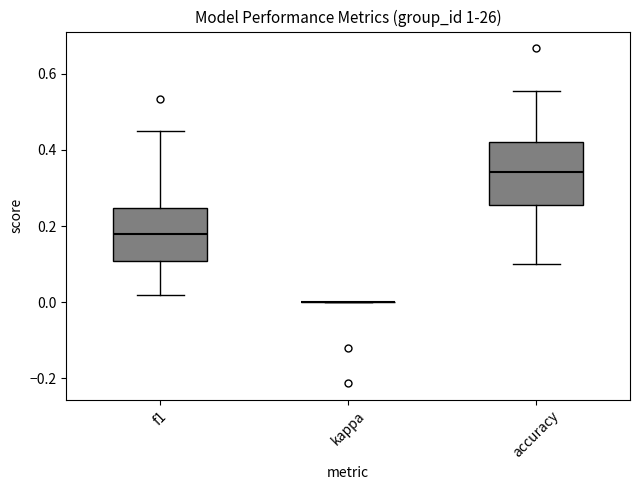

Reading left to right, read every box against the y-axis: the position of its median line, the range the box covers, and the ends of its whiskers. The values are not printed on the chart, so give them approximately, as read against the axis.

f1: median 0.18, box 0.10 to 0.24, whiskers 0.02 to 0.46
kappa: box collapsed to a line at 0.00, whiskers 0.00 to 0.00
accuracy: median 0.34, box 0.26 to 0.42, whiskers 0.10 to 0.56